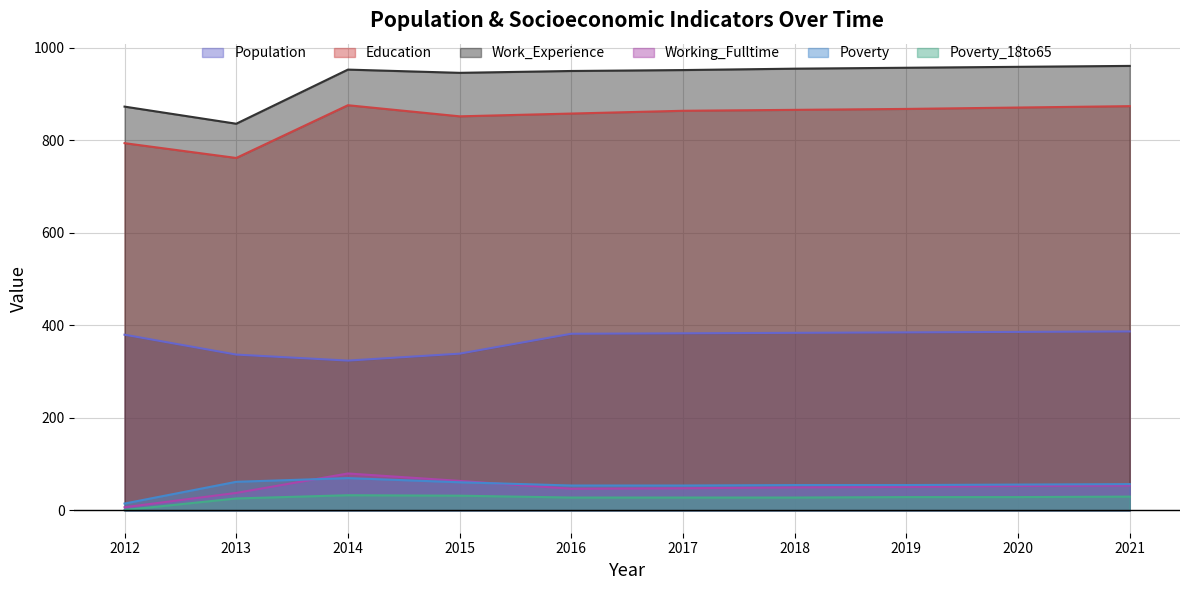

What is the spread (max minus min) of values at 2018?

927